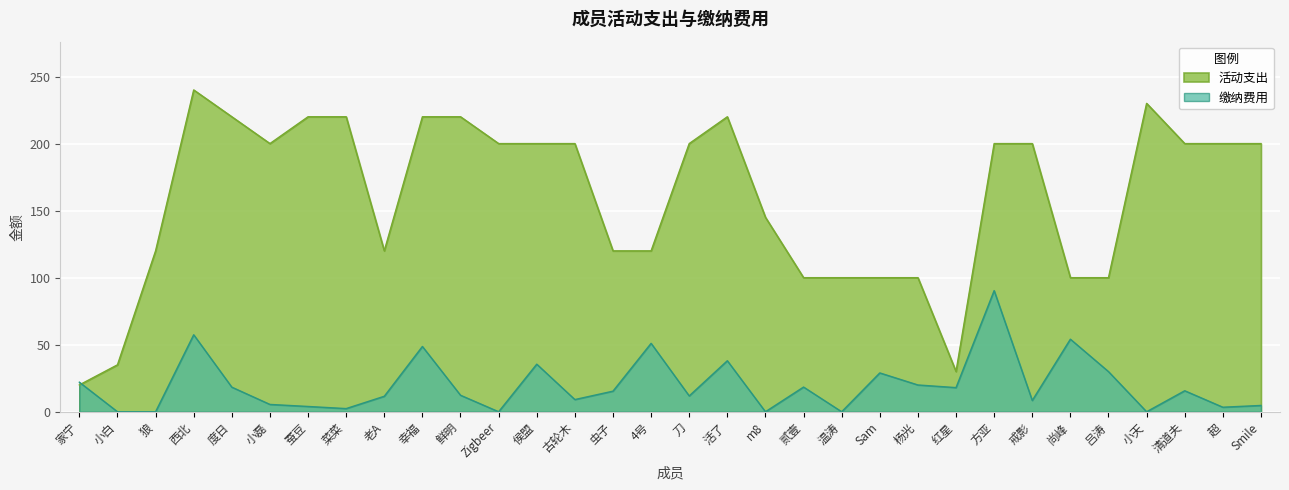

What is the label of the 27th point from the left?

尚峰